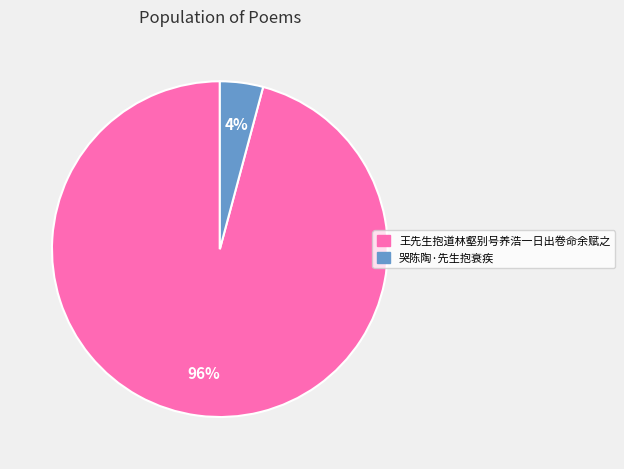

Count the number of slices in the pie.

2